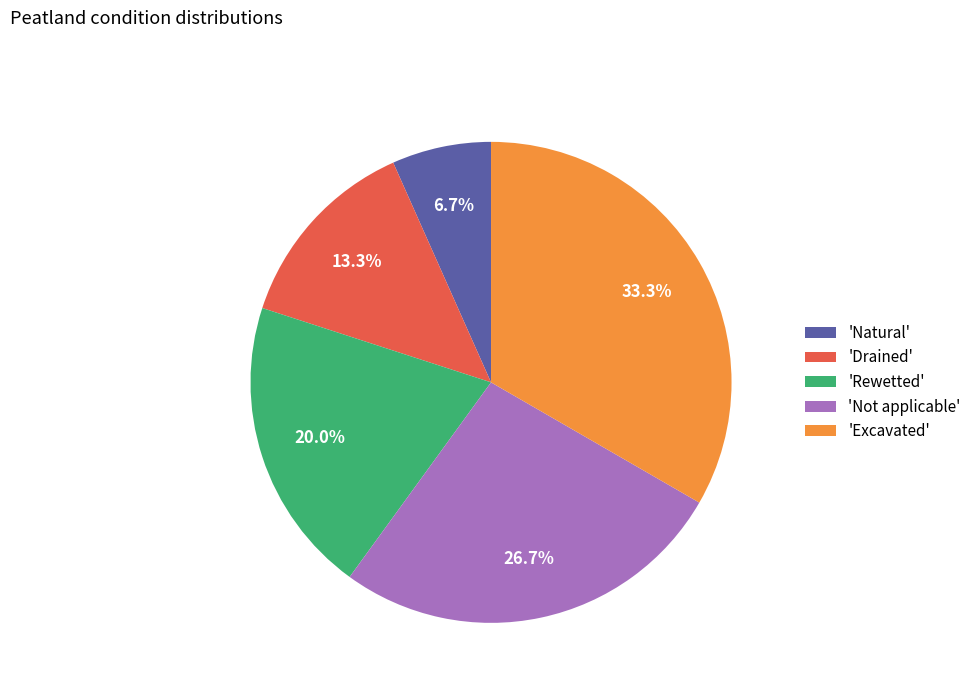

What is the ratio of the value at 'Excavated' to the value at 'Rewetted'?

1.7